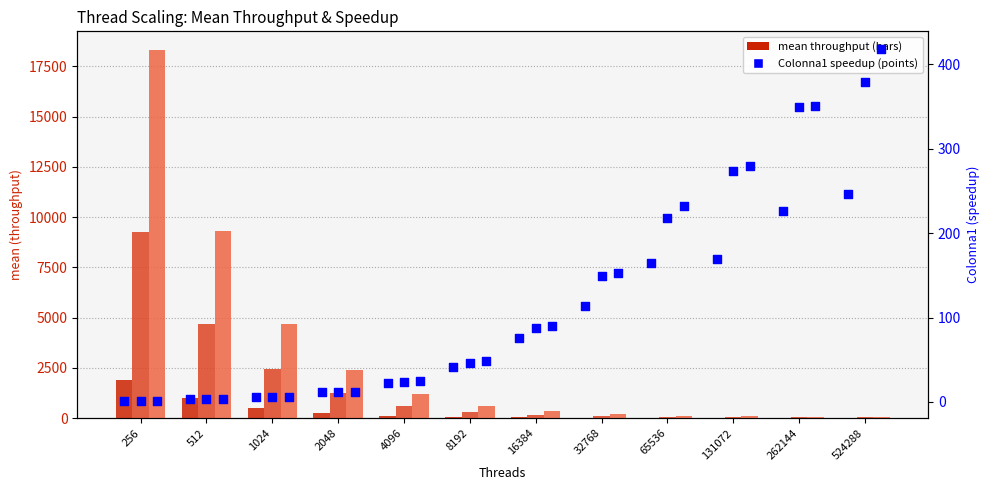

At which category is the sum across all series the highest?

256